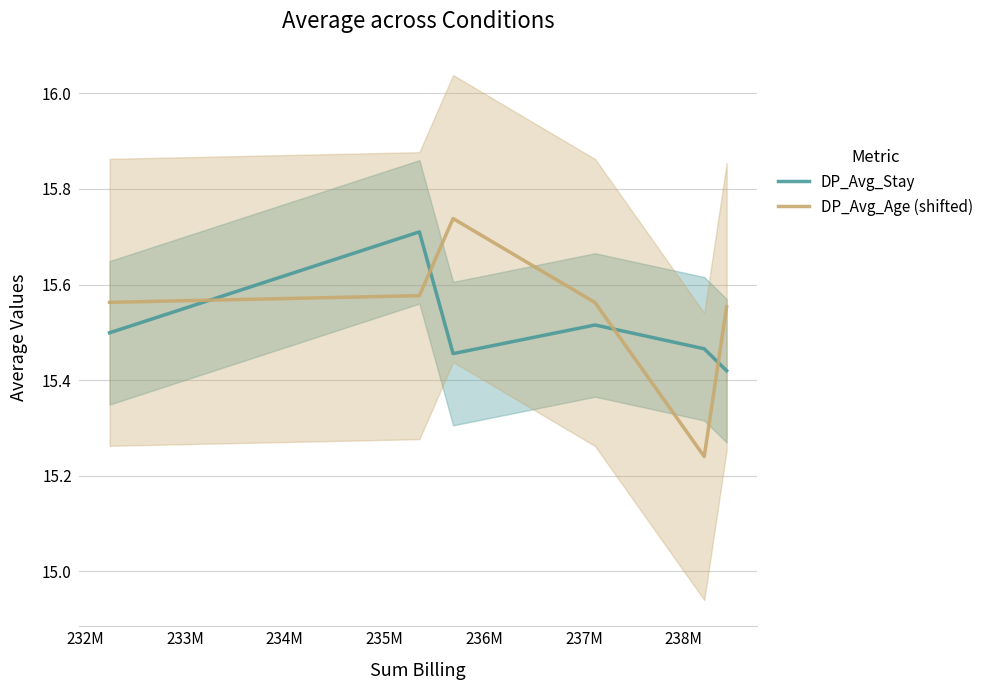

True or false: DP_Avg_Age (shifted) and DP_Avg_Stay cross at least once.

True